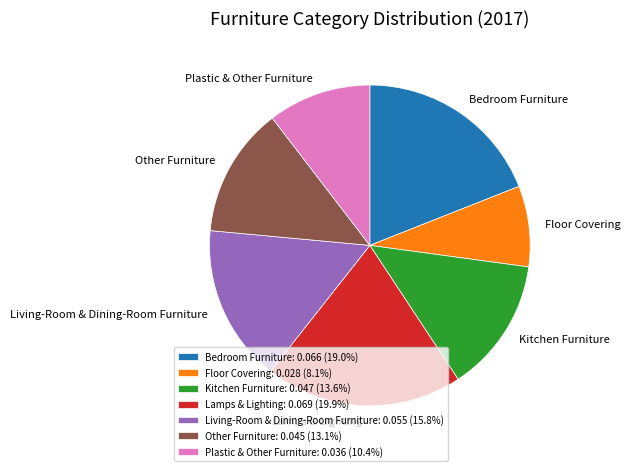

Does Lamps & Lighting account for over 50% of the chart?

No